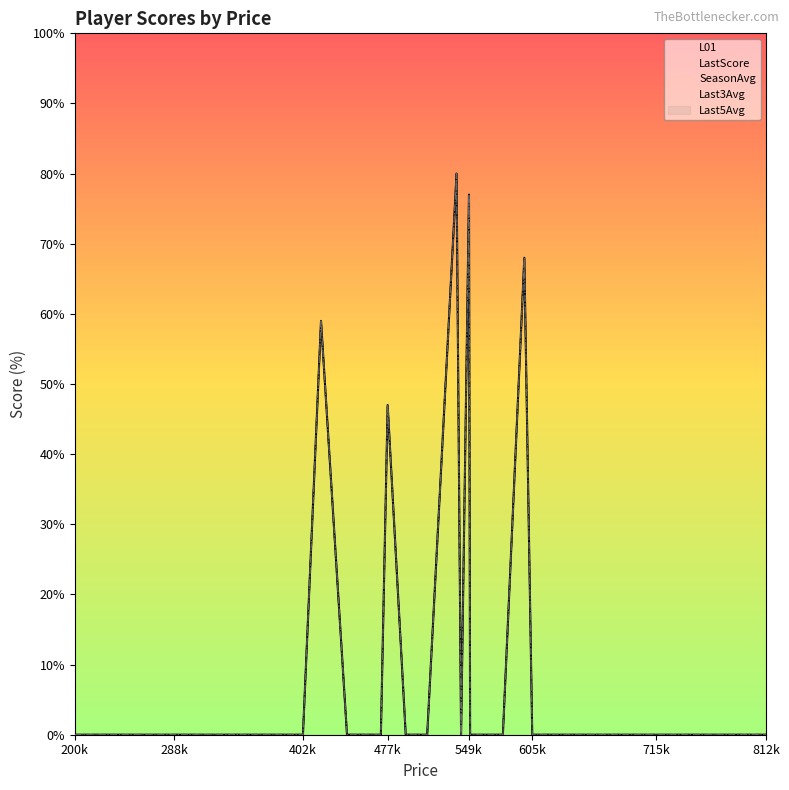

What is the average value of the Last3Avg series?

11